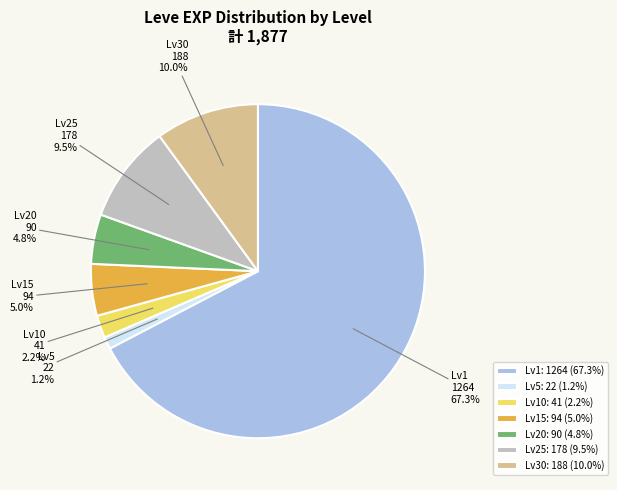

What portion of the pie excludes Lv30?

90.0%